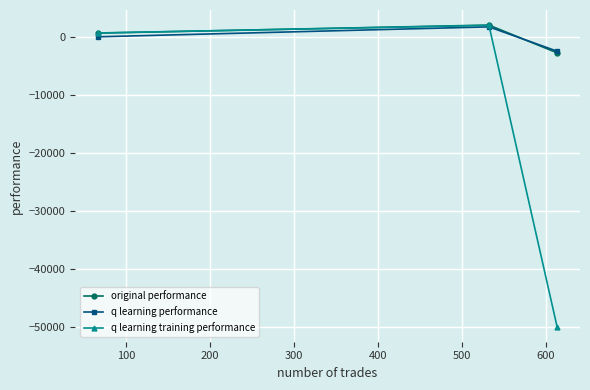

Reading left to right, transcribe all the data shown in this chart.

original performance: 704.8	2093.0	-2704.6
q learning performance: 69.3	1785.3	-2415.3
q learning training performance: 730.2	2044.9	-50000.0